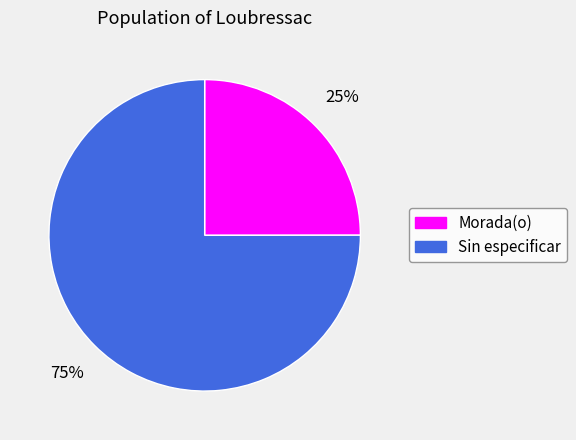

What is the largest slice in the pie chart?

Sin especificar